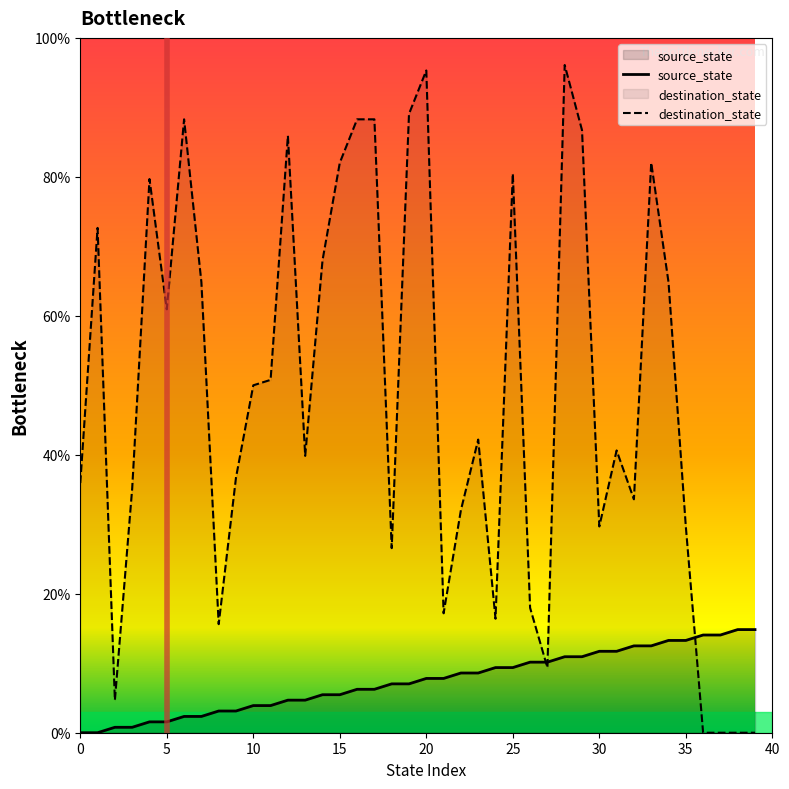

Between 27 and 33, which series saw the biggest shift?

destination_state